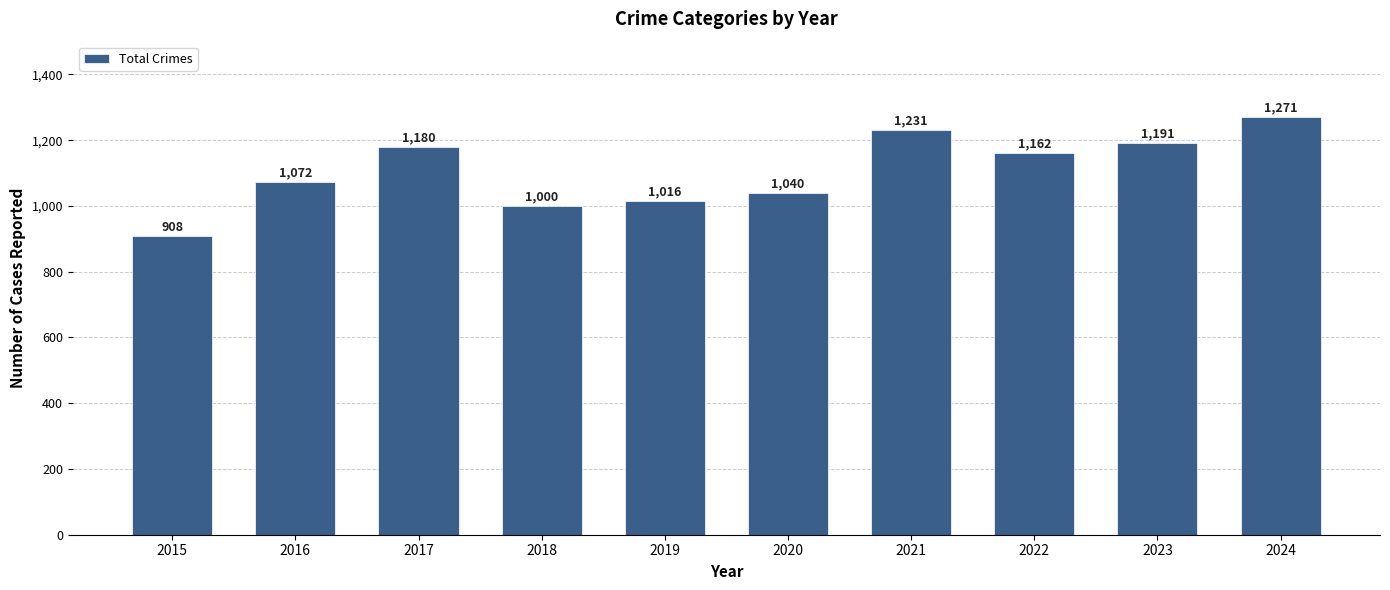

At which category does the chart reach its peak across all series?

2024